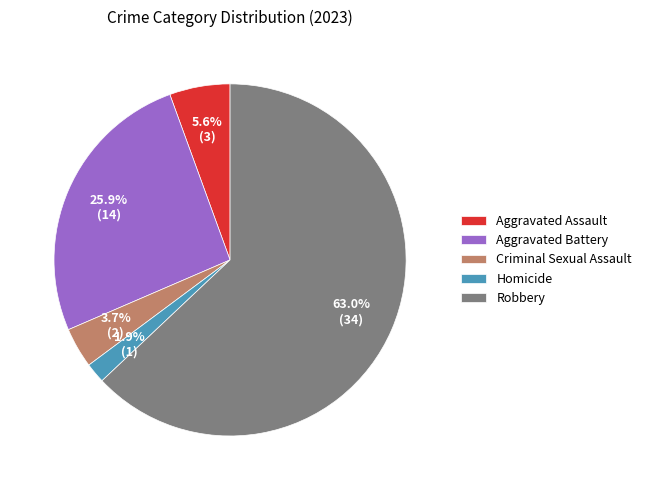

What is the smallest slice in the pie chart?

Homicide